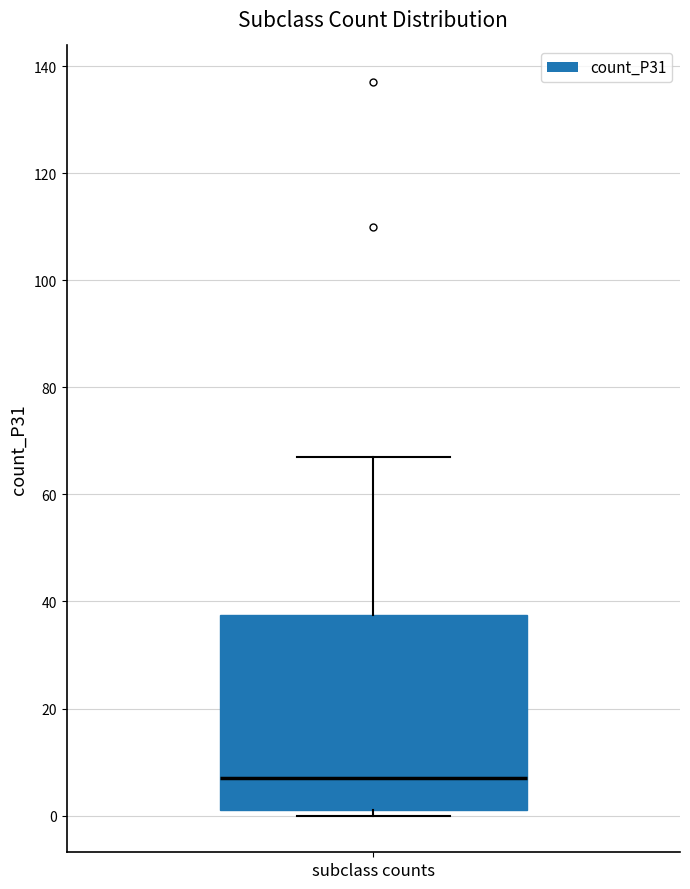

Read this box plot against the y-axis: the position of the median line, the range covered by the box, and the ends of both whiskers. The values are not printed on the chart, so give them approximately, as read against the axis.

median 8, box 2 to 38, whiskers 0 to 68